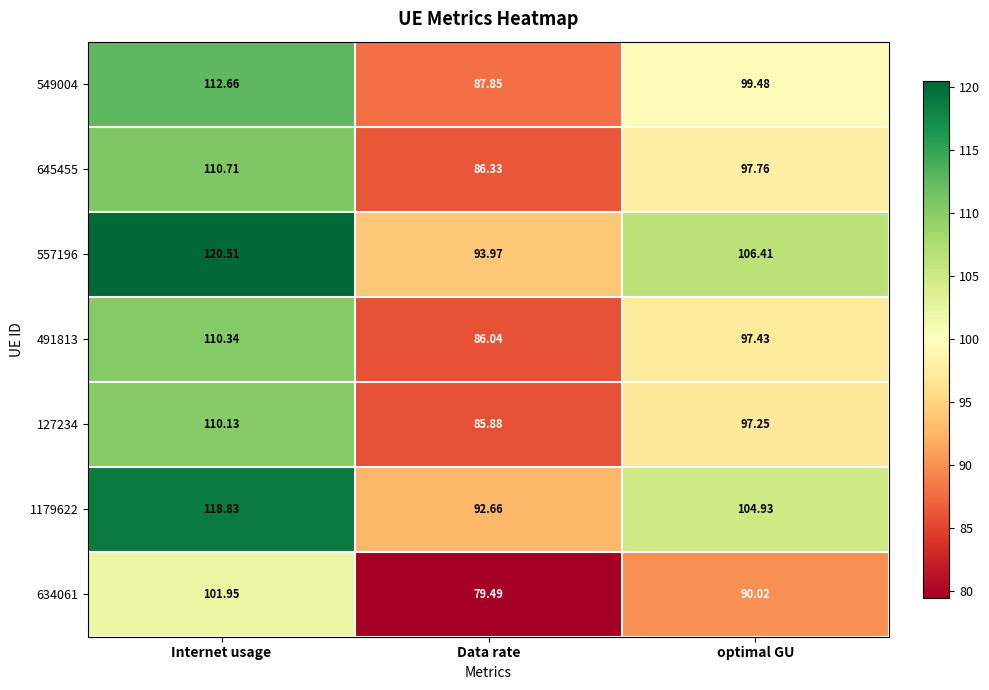

What is the total value across all series at Data rate?

612.2